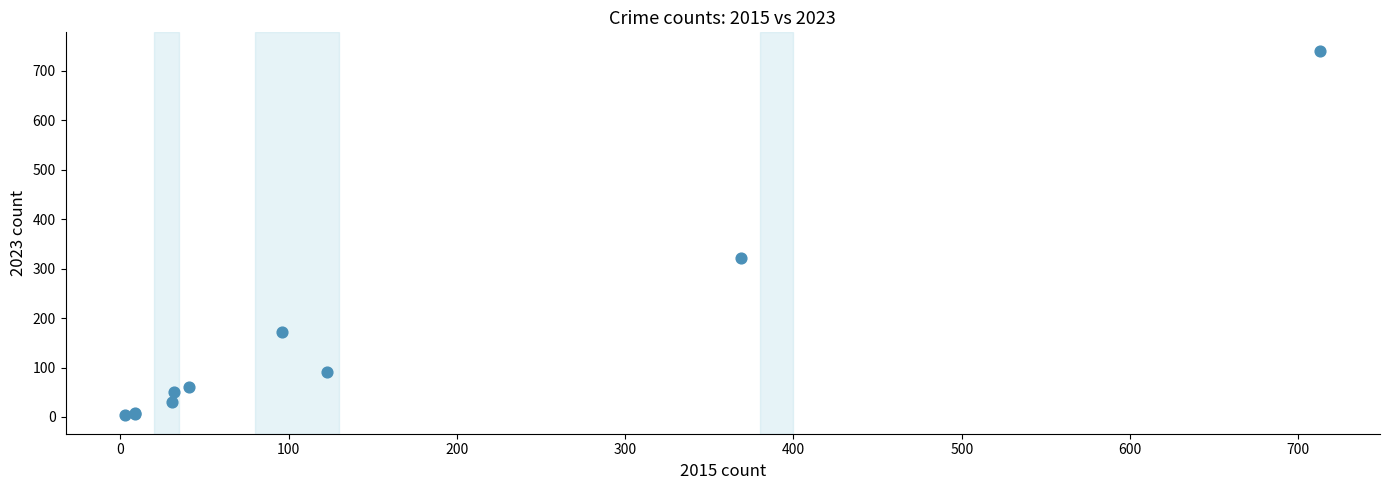

What Y value in the scatter plot is closest to 372?

321